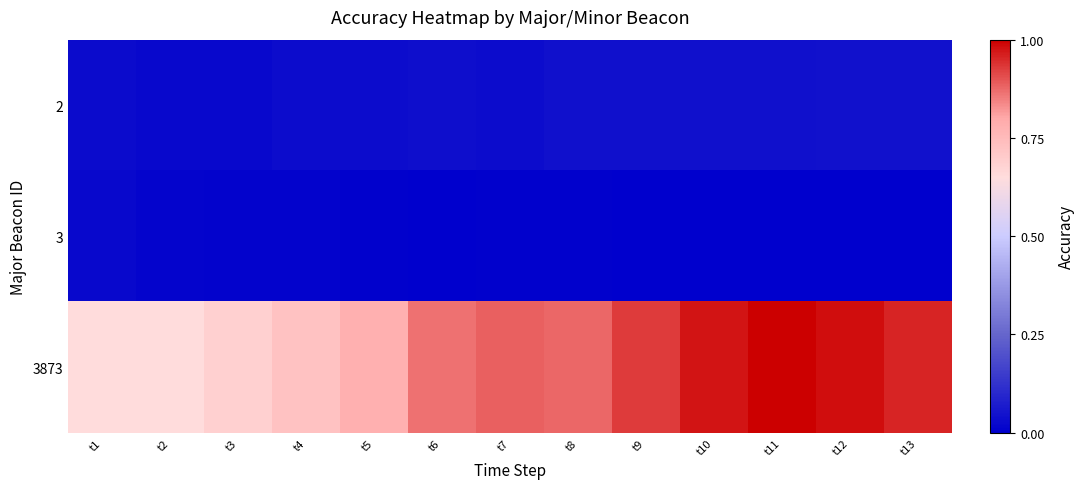

Between t6 and t13, which series saw the biggest shift?

3873